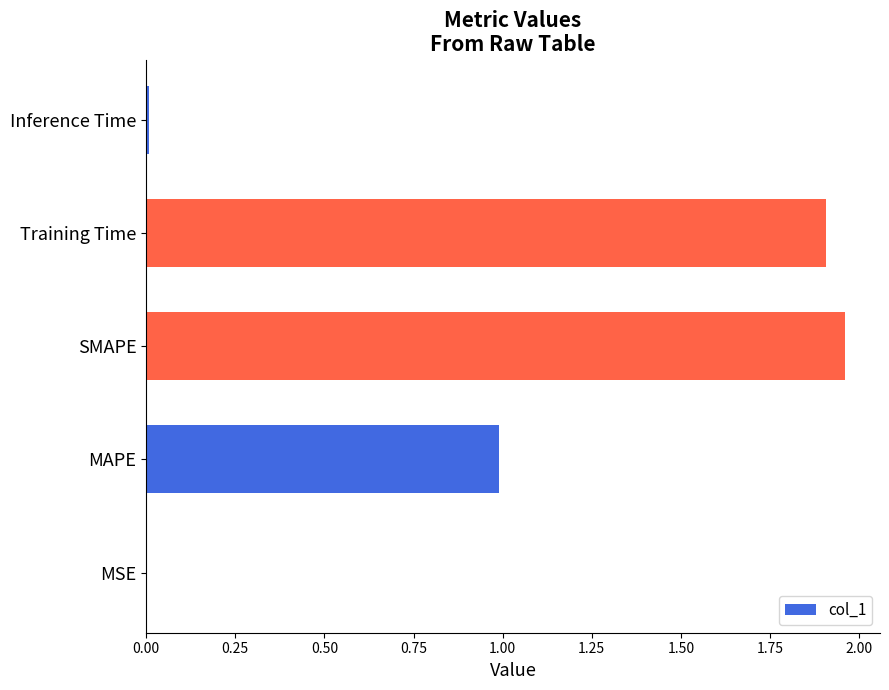

Which category has the highest value across all series?

SMAPE